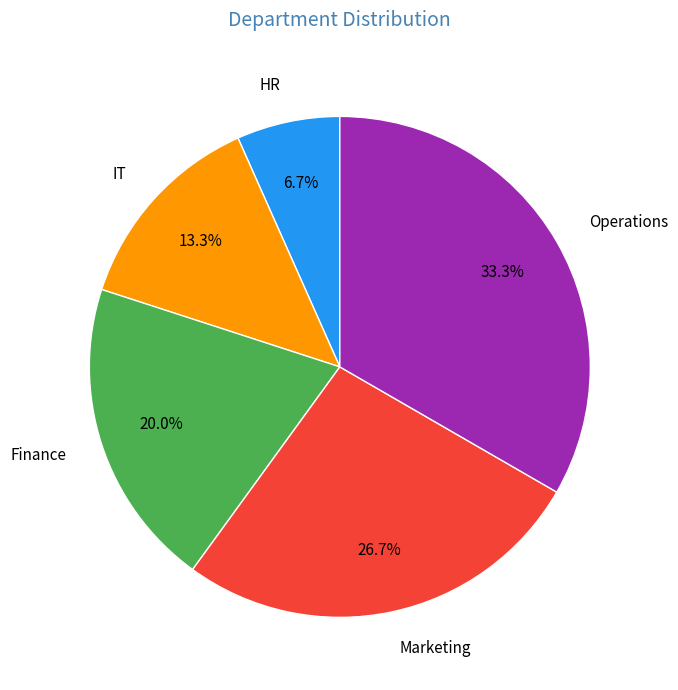

To the nearest percent, what is the difference between the largest and smallest slice percentages?

27%